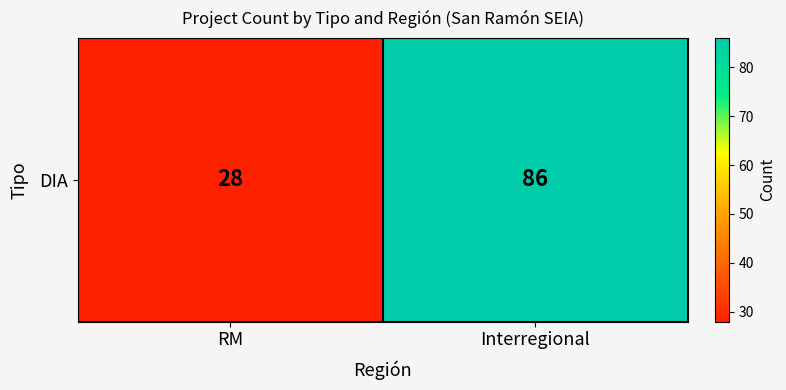

Rank the categories by value from lowest to highest.

RM, Interregional